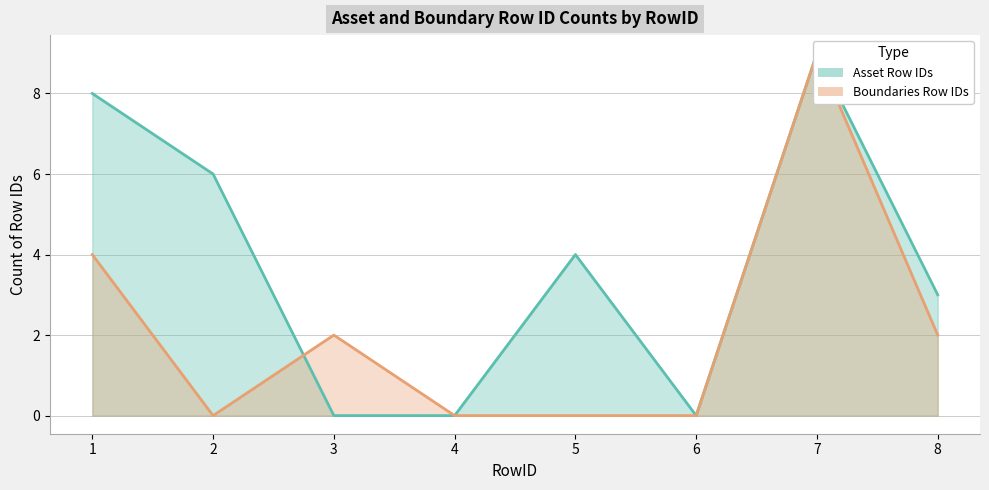

Count the Asset Row IDs values in the range 0 to 8.

7